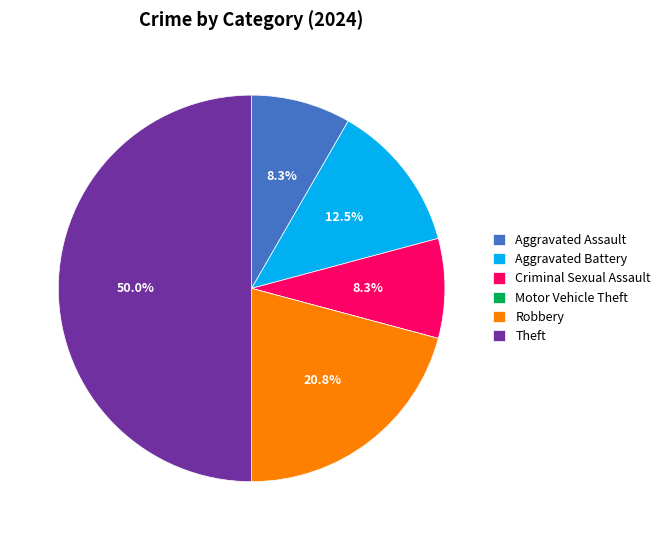

Does Aggravated Battery represent more than half of the total?

No